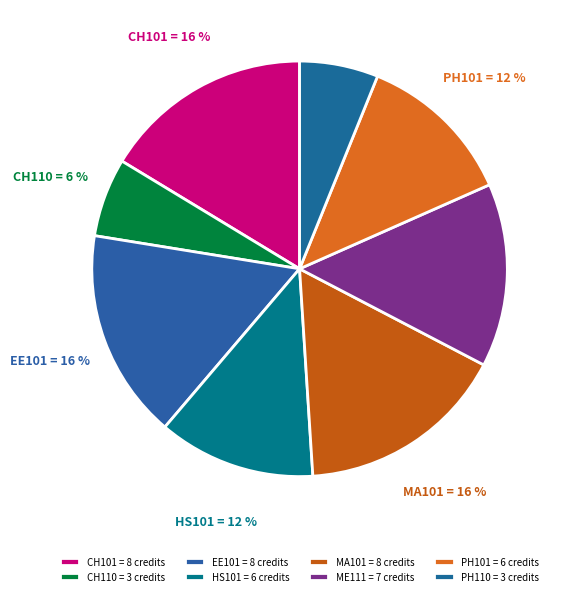

Does CH101 account for over 50% of the chart?

No